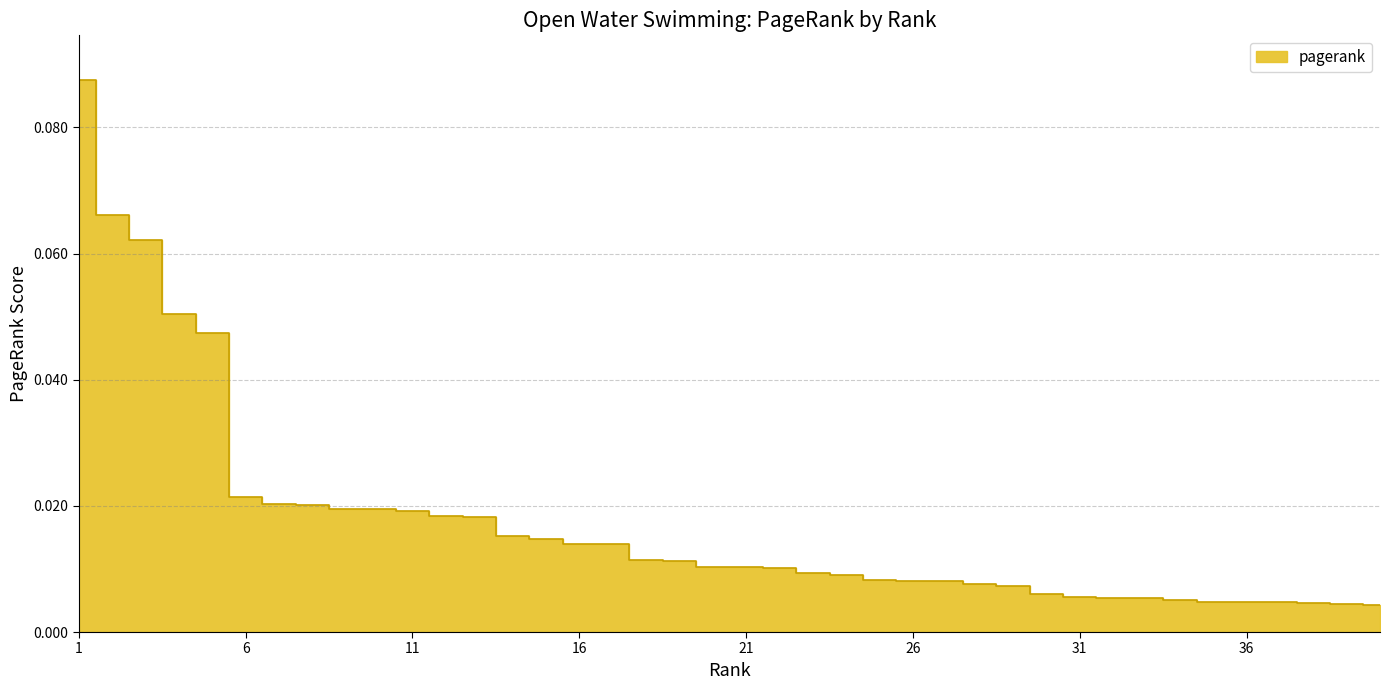

Reading left to right, extract all data points from this chart.

0.1	0.1	0.1	0.1	0.0	0.0	0.0	0.0	0.0	0.0	0.0	0.0	0.0	0.0	0.0	0.0	0.0	0.0	0.0	0.0	0.0	0.0	0.0	0.0	0.0	0.0	0.0	0.0	0.0	0.0	0.0	0.0	0.0	0.0	0.0	0.0	0.0	0.0	0.0	0.0